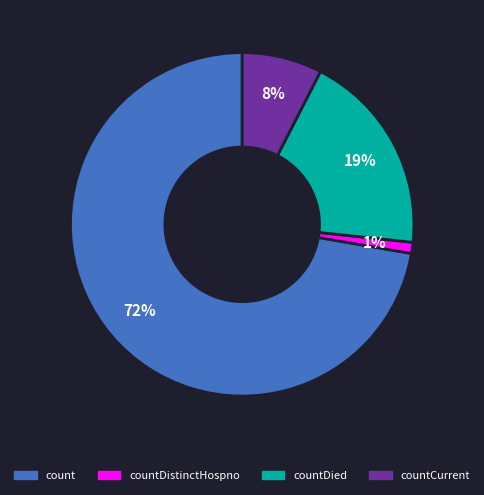

Is there any slice that represents more than half of the pie?

Yes